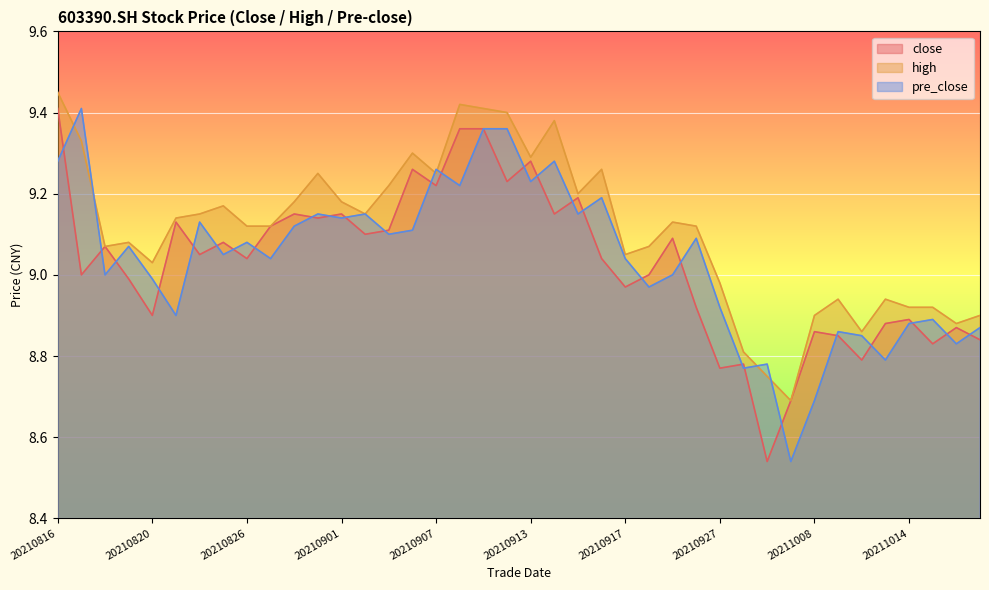

At which category does the chart reach its peak across all series?

20210816